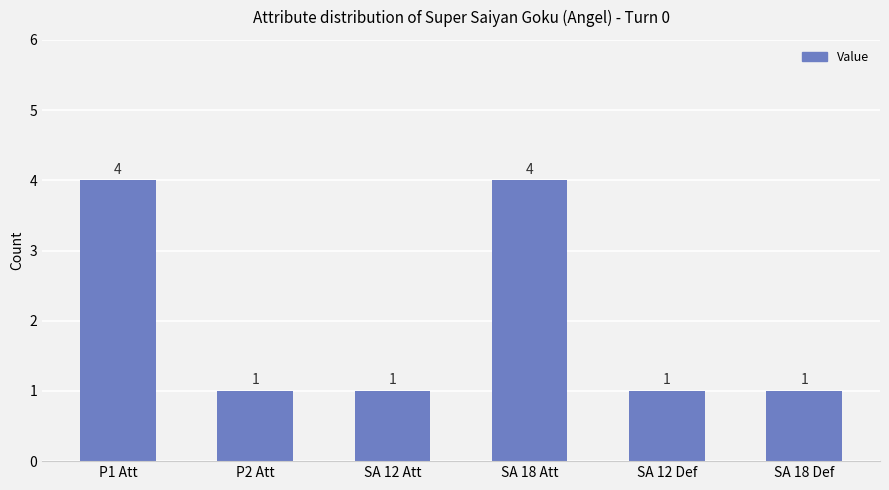

Is it true that the value at SA 18 Def is 1?

True